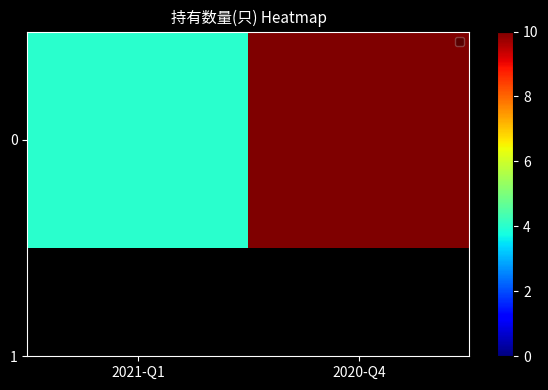

At which label is the value closest to 7?

2021-Q1